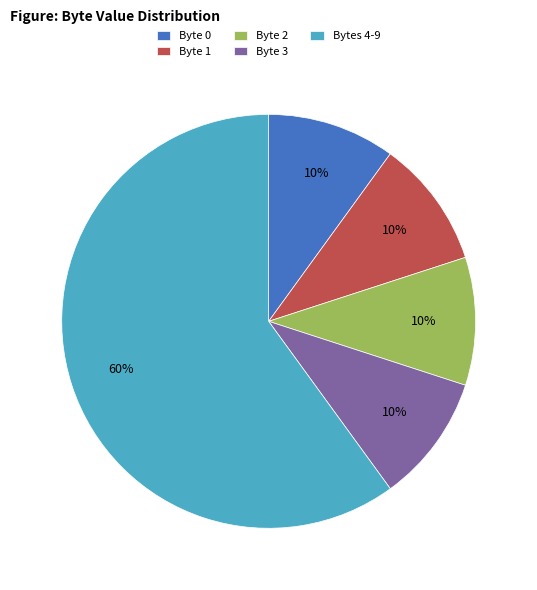

Do Byte 2 and Byte 3 together represent more than half of the pie?

No